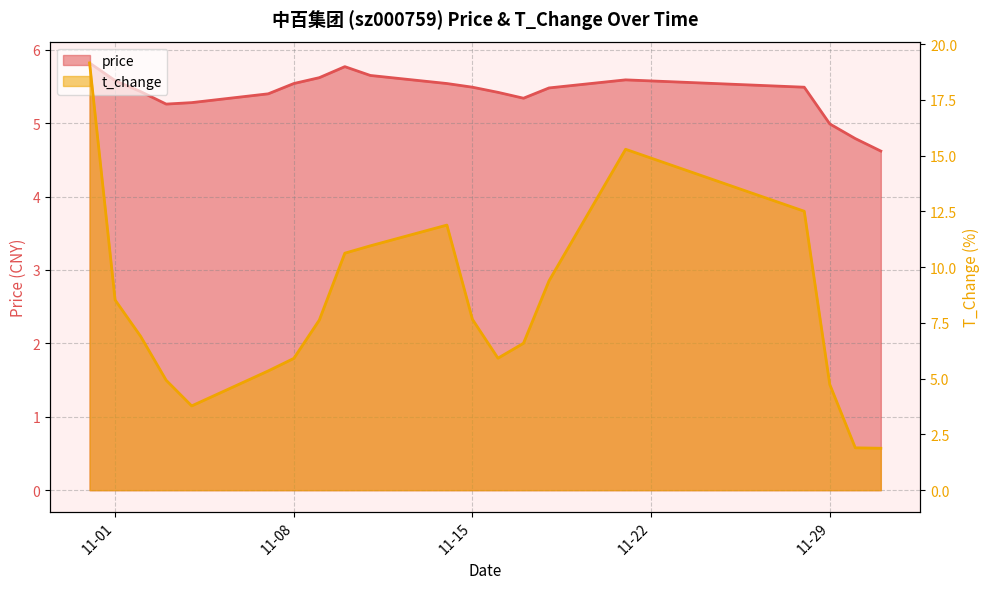

How many values in the price series are below 5?

3